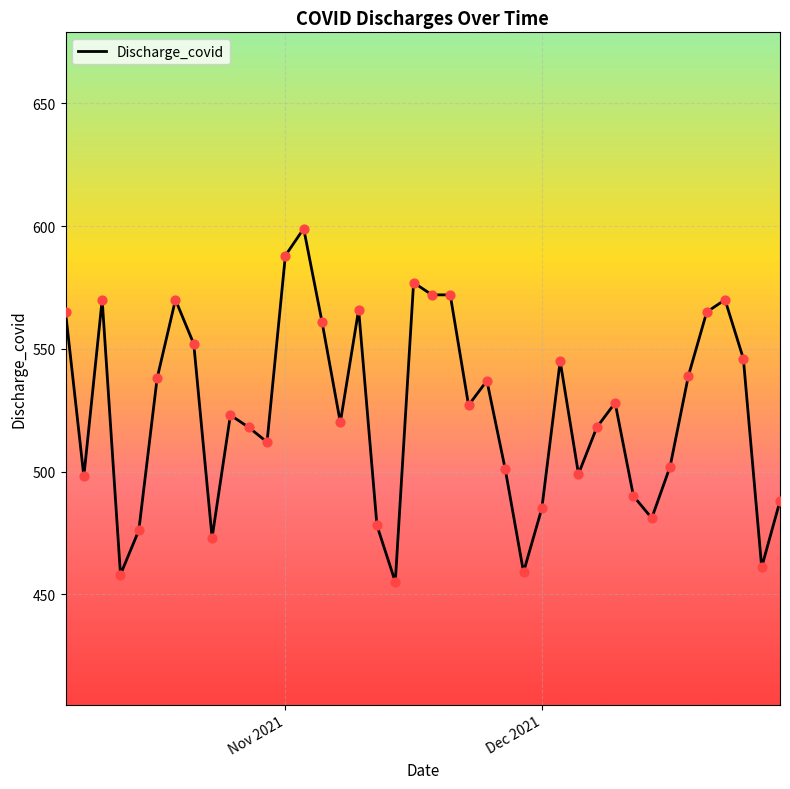

What is the difference between the maximum and minimum values?

144